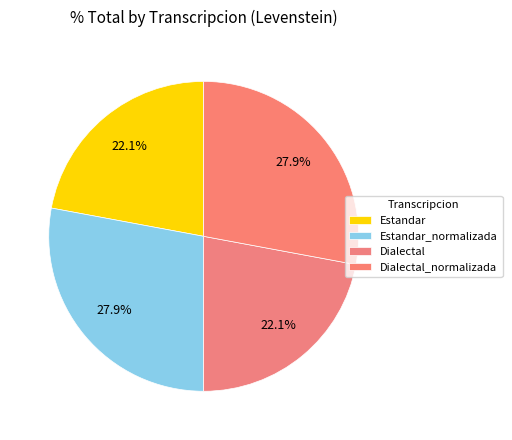

Count the number of slices in the pie.

4